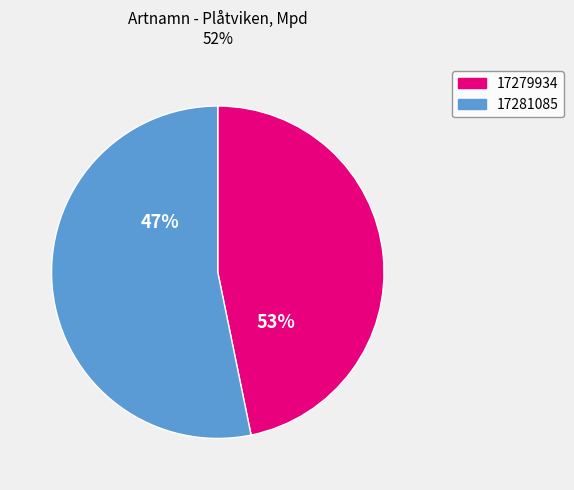

To the nearest percent, what is the difference between the largest and smallest slice percentages?

6%